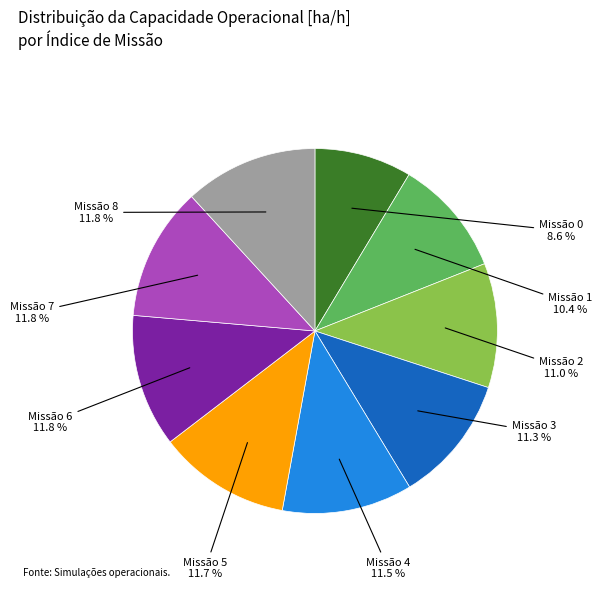

Is there a majority slice in this chart?

No